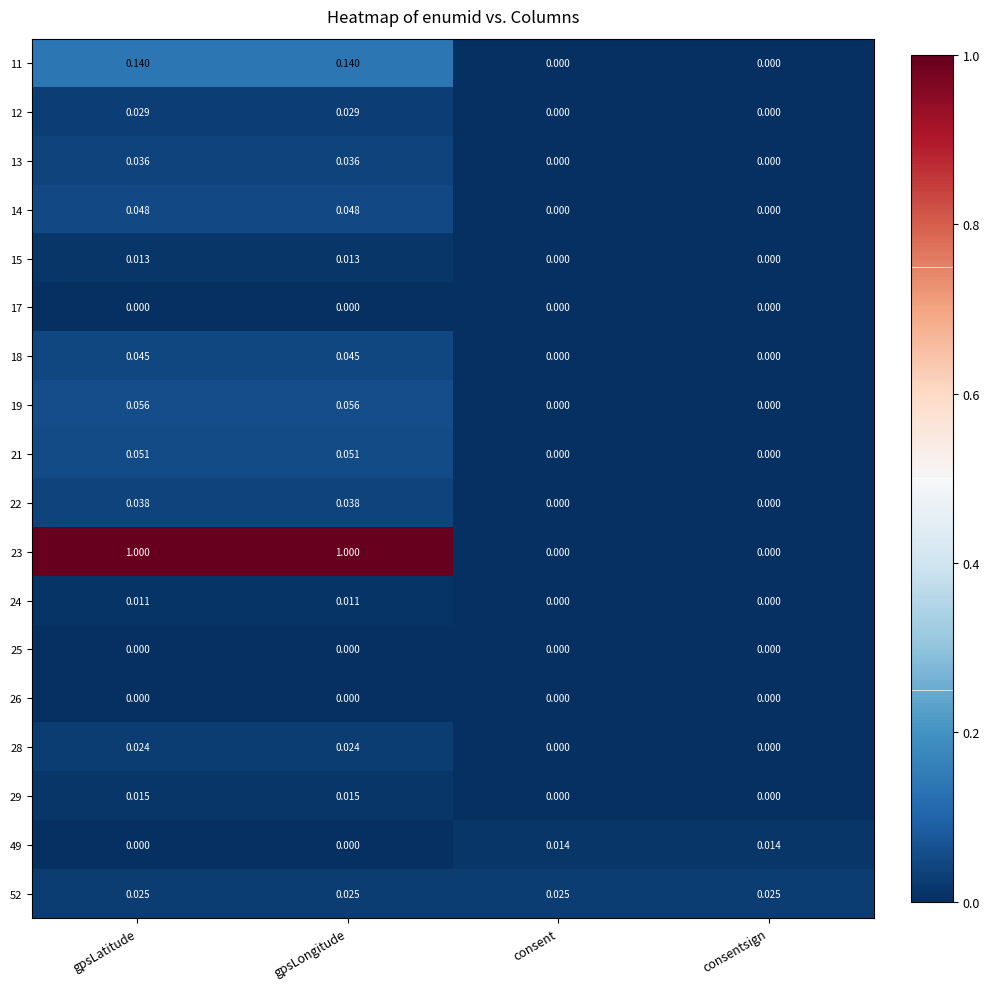

Is the value of 25 at consentsign greater than the value of 52 at gpsLatitude?

No